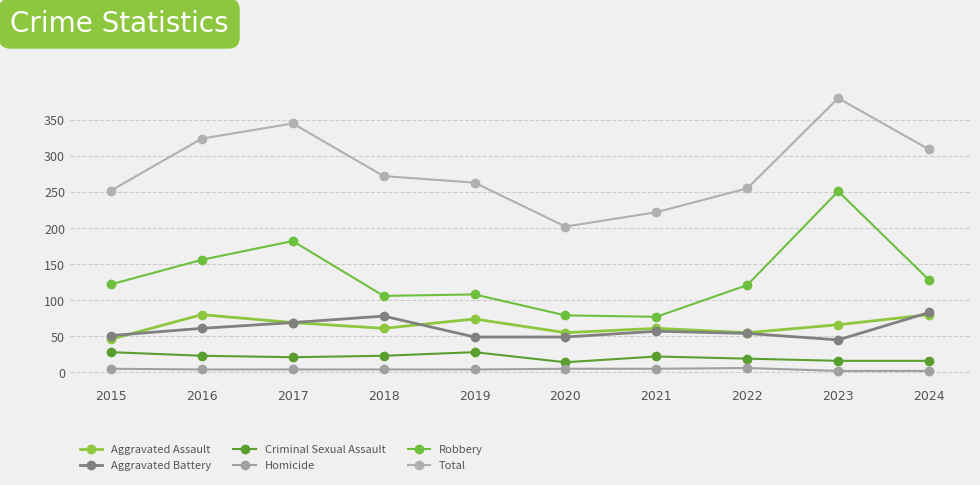

True or false: Aggravated Assault has a value of 61 at 2018.

True